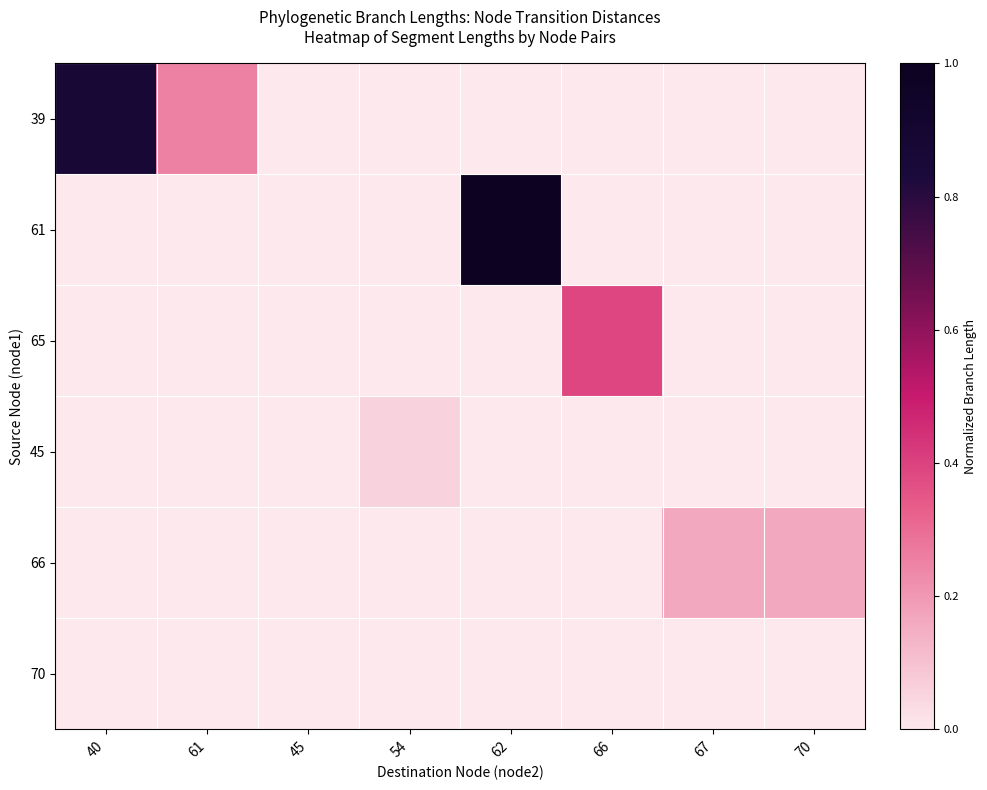

Which series has the widest spread of values?

61